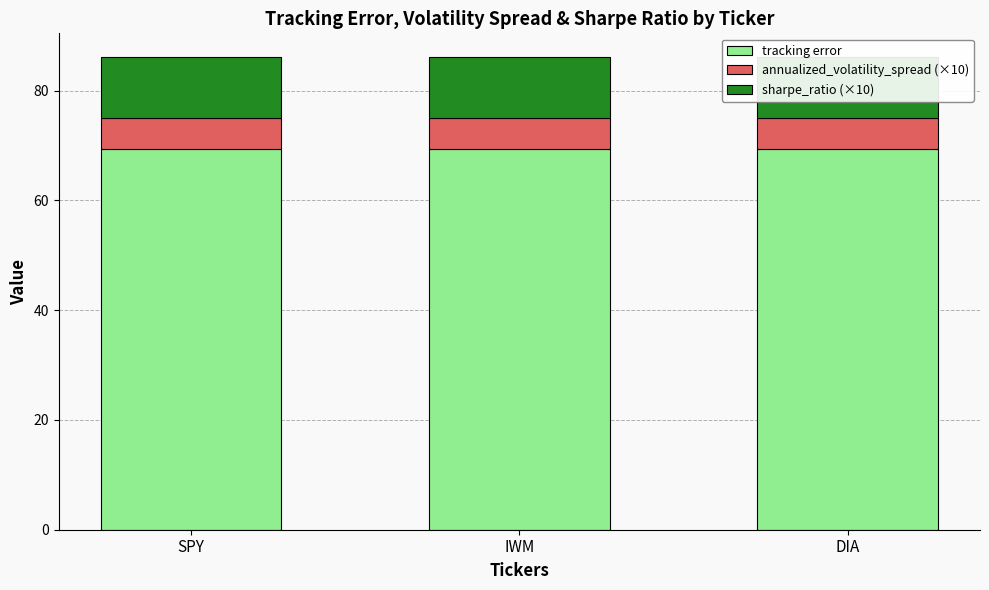

True or false: tracking error has a value of 28.1 at DIA.

False